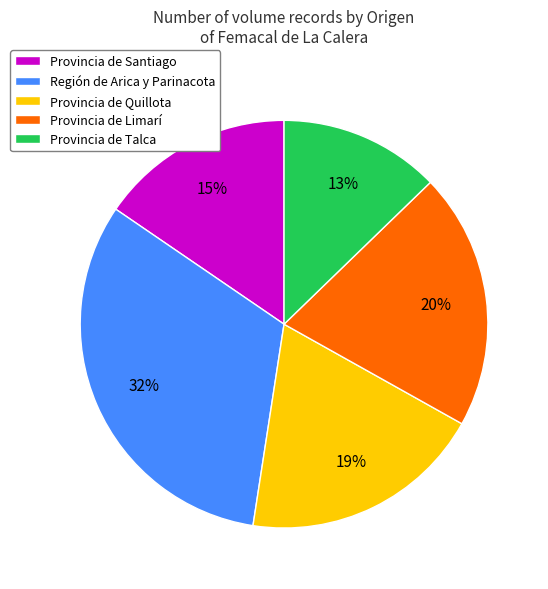

Is there any slice that represents more than half of the pie?

No